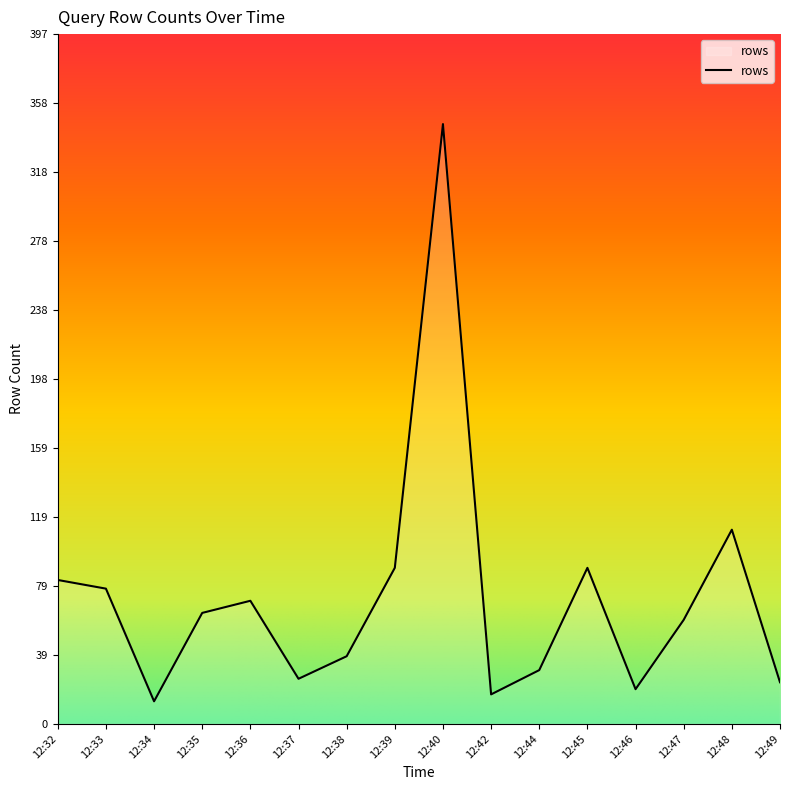

At which label is the value closest to 179?

12:48